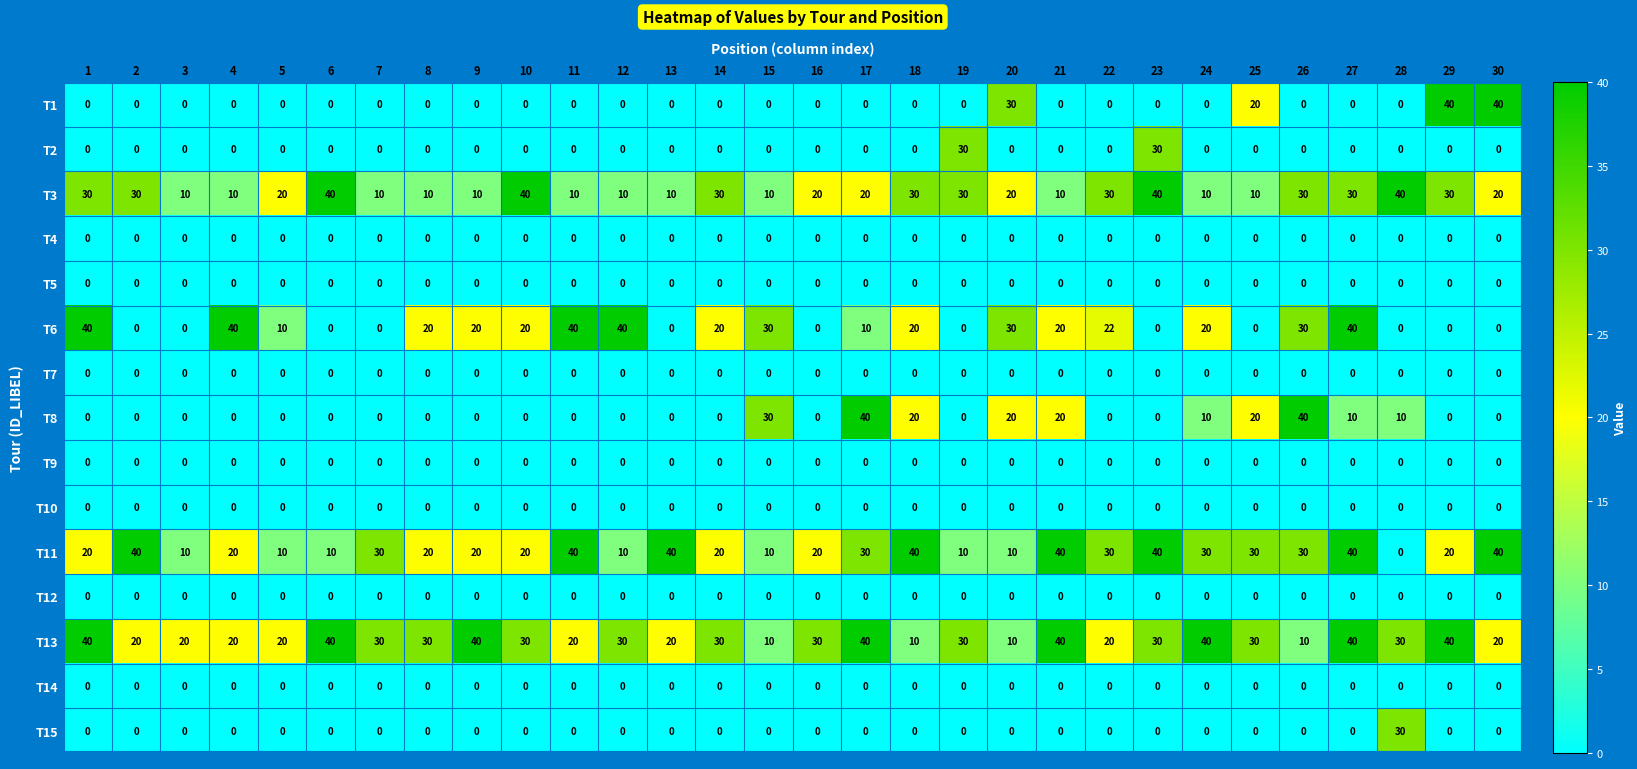

At how many categories does at least one series exceed 22?

28